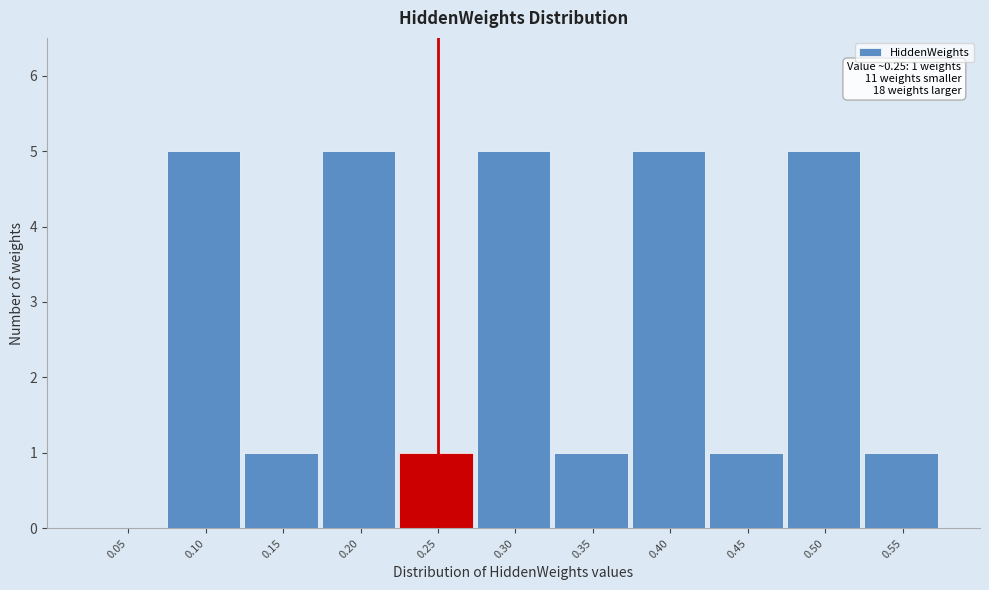

Reading left to right, extract all data points from this chart.

0.05=0	0.10=5	0.15=1	0.20=5	0.25=1	0.30=5	0.35=1	0.40=5	0.45=1	0.50=5	0.55=1